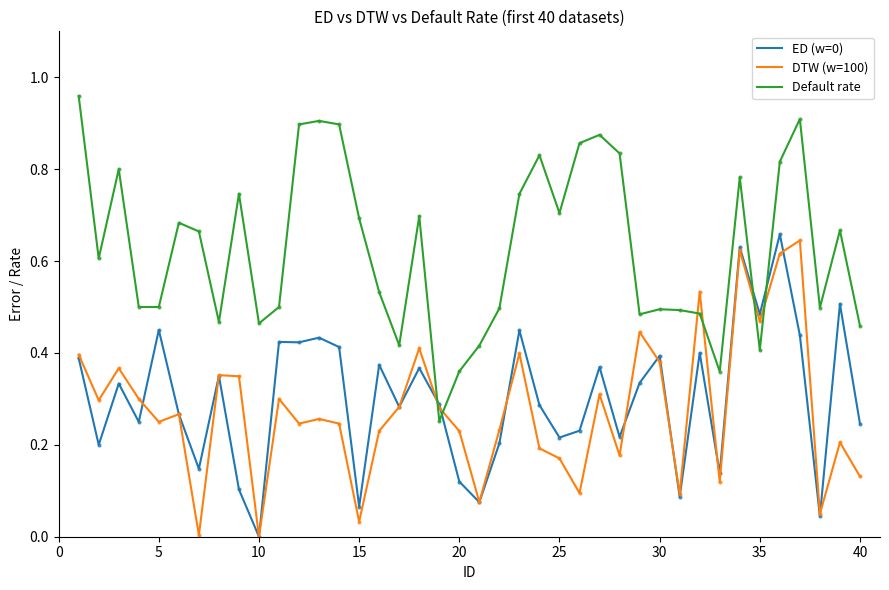

Which series has the largest total across all categories?

Default rate